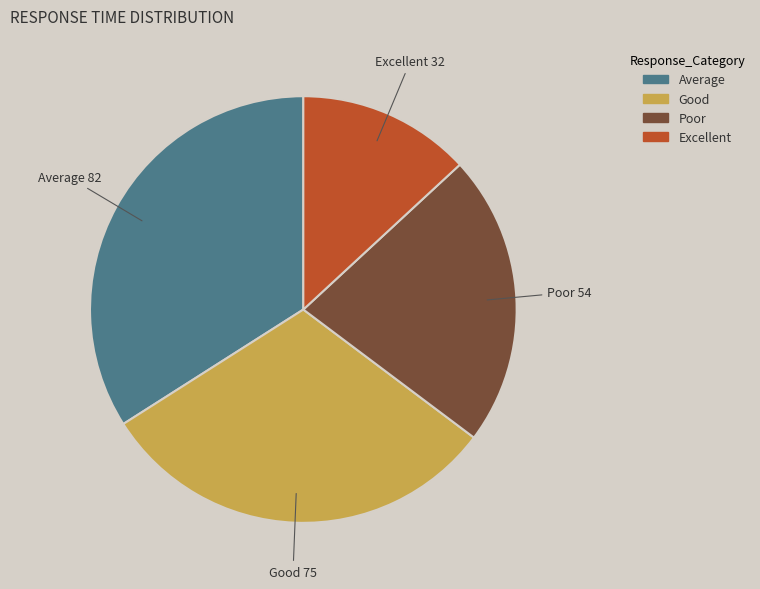

Which has a higher value, Poor or Excellent?

Poor